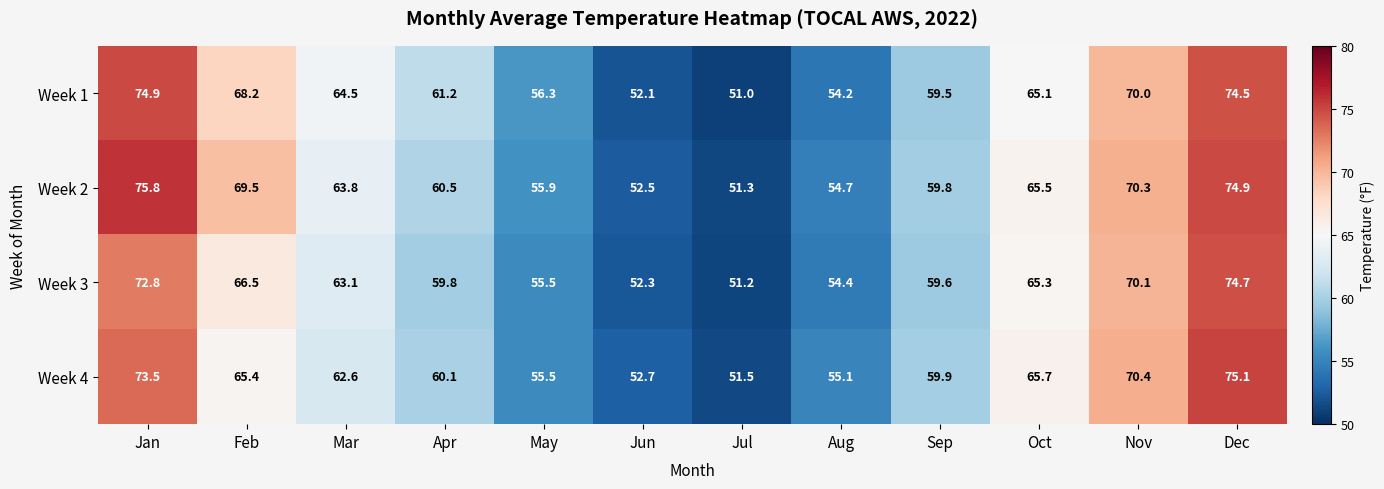

Which series changed the most between May and Dec?

Week 4